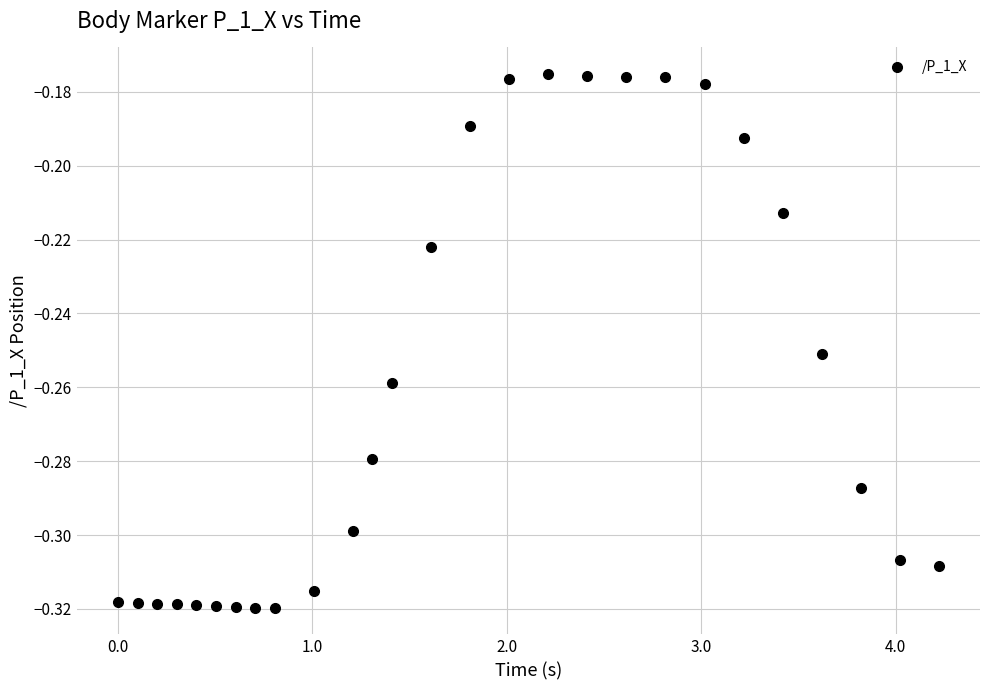

What is the range of X values (max minus min)?

4.2